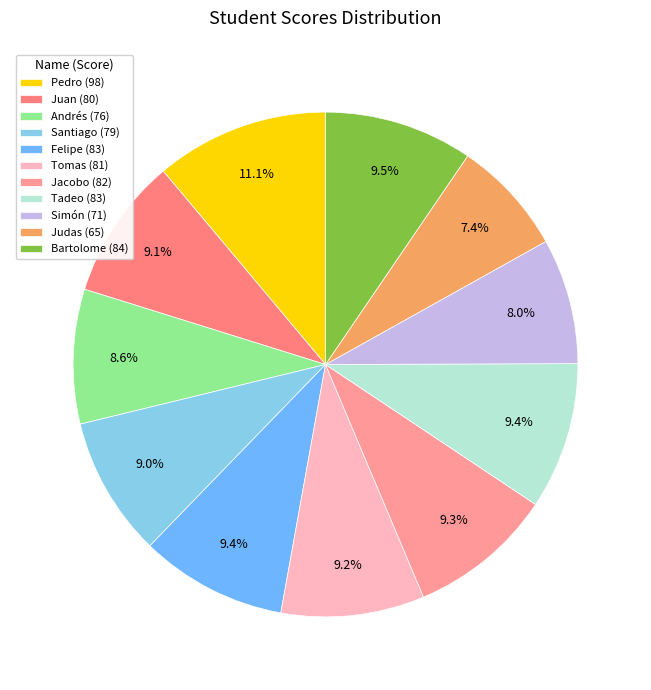

Which slice is the smallest?

Judas